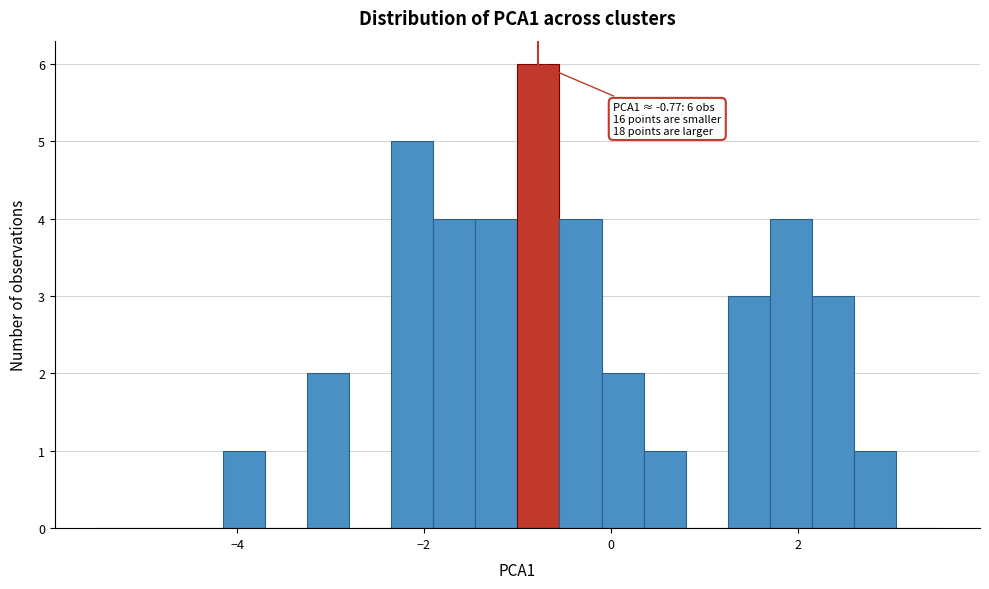

Read against the x-axis, roughly where is the centre of the tallest bar?

-0.8